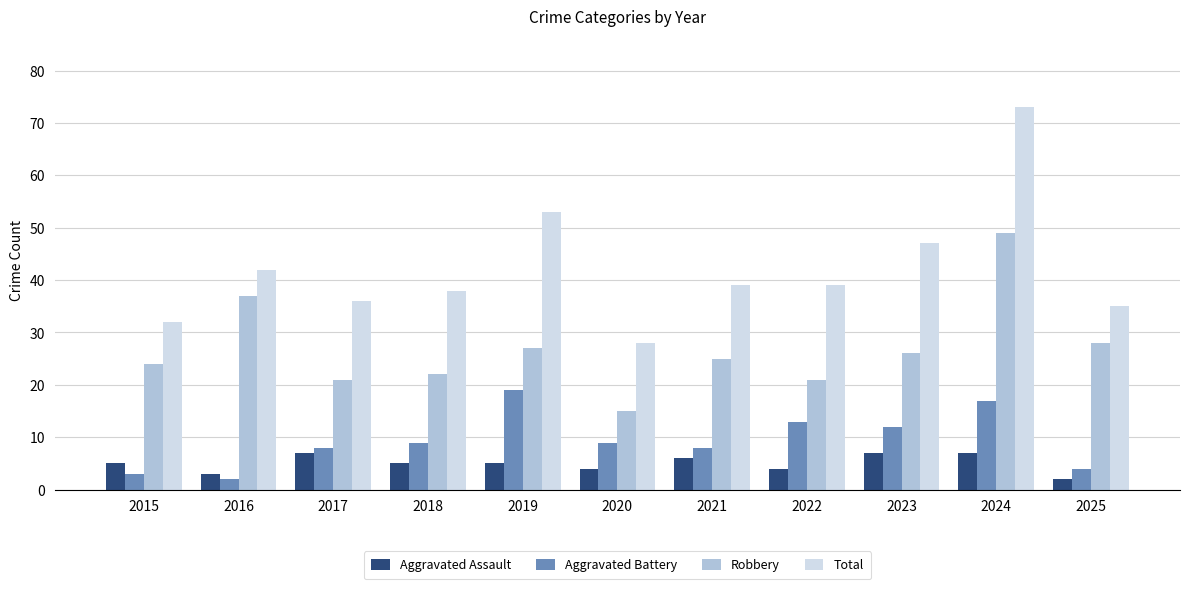

How many values in the Total series are below 39?

5